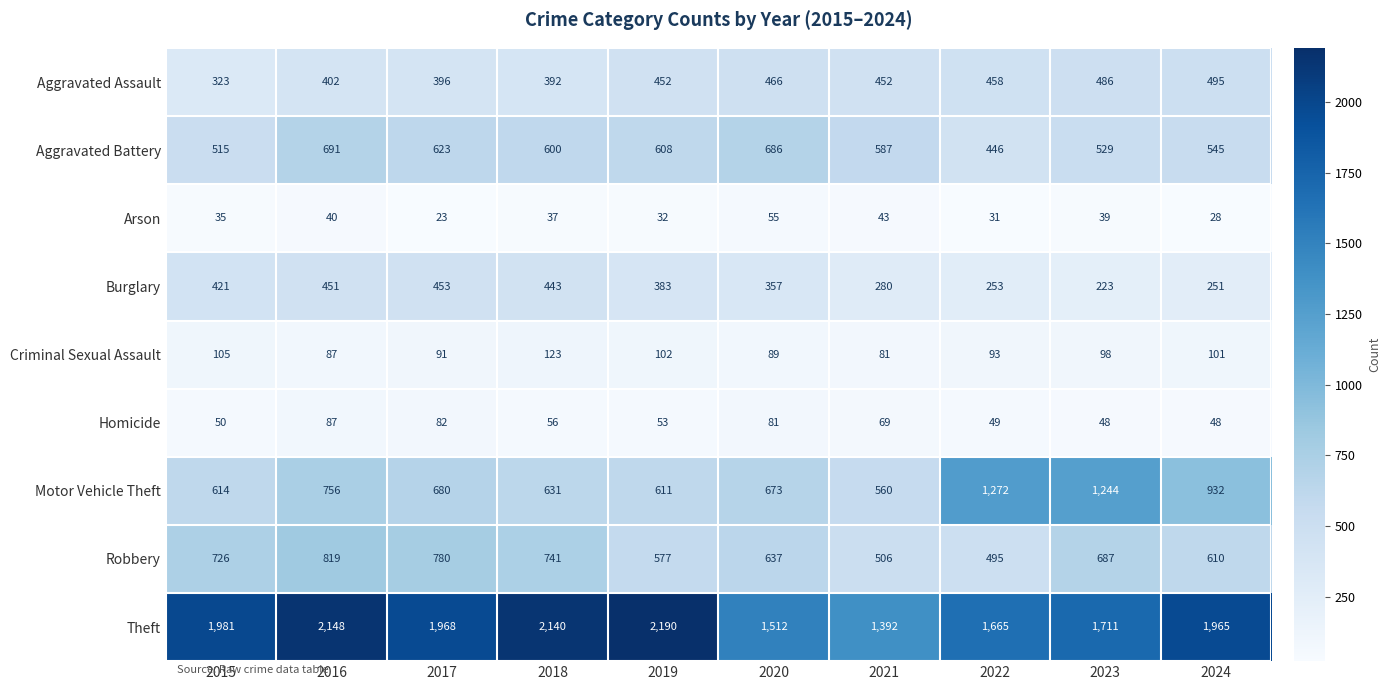

What is the difference between the highest and lowest values at 2016?

2108